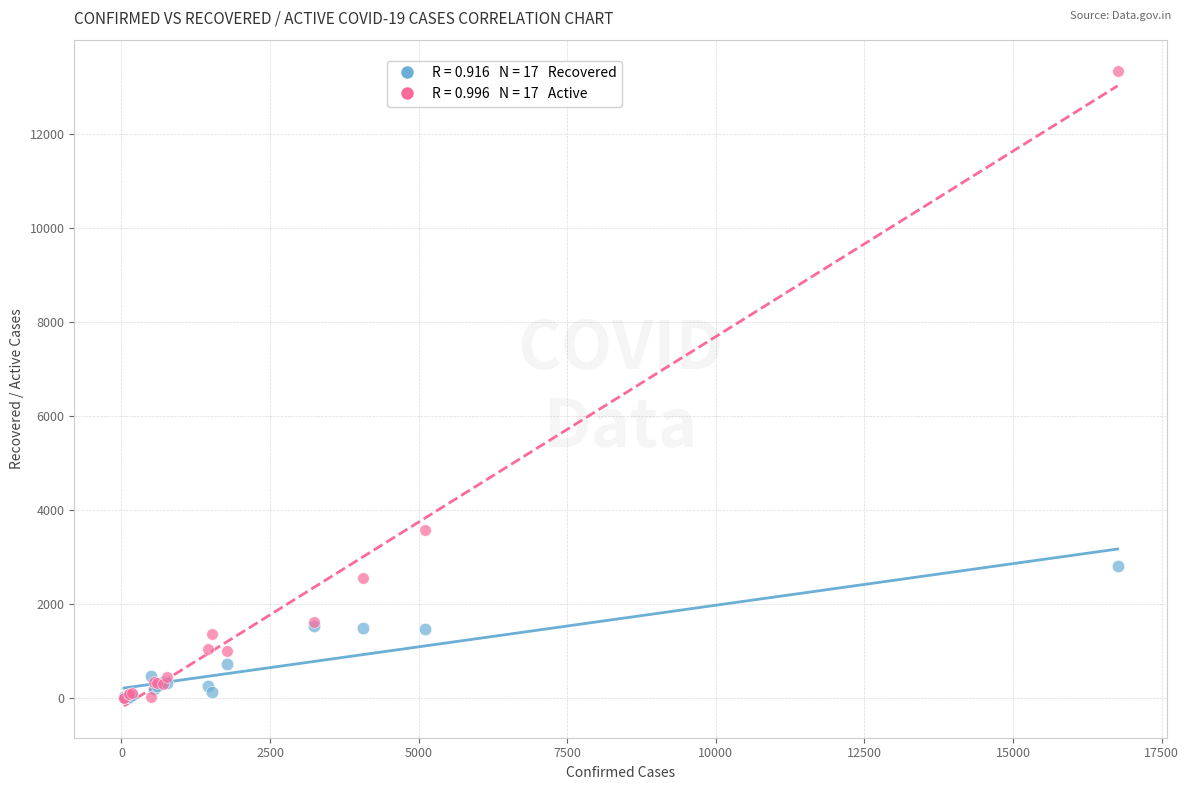

Across all series, what Y value is closest to 6662?

3571